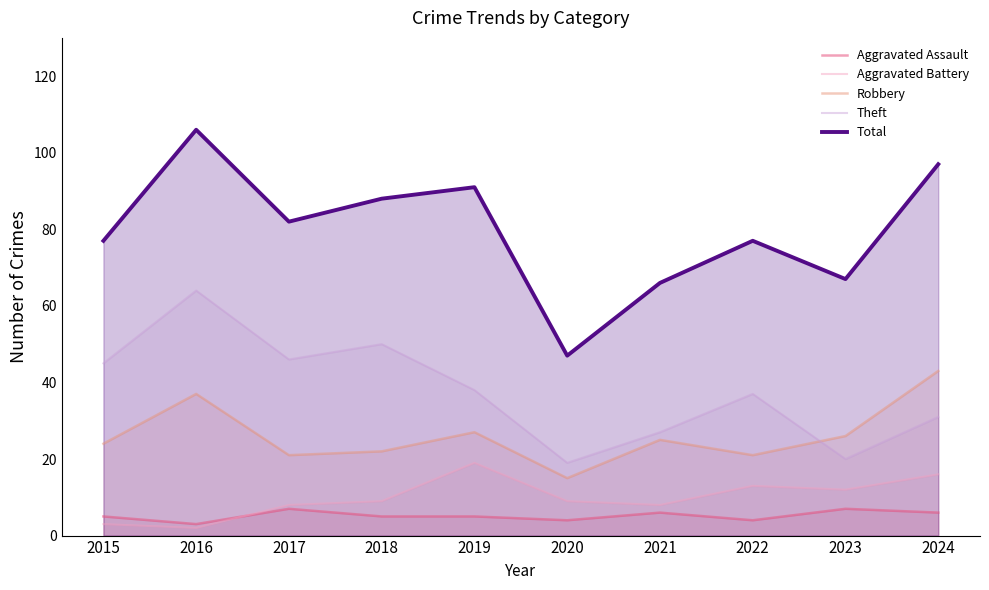

What is the difference between the Aggravated Assault values at 2020 and 2024?

2